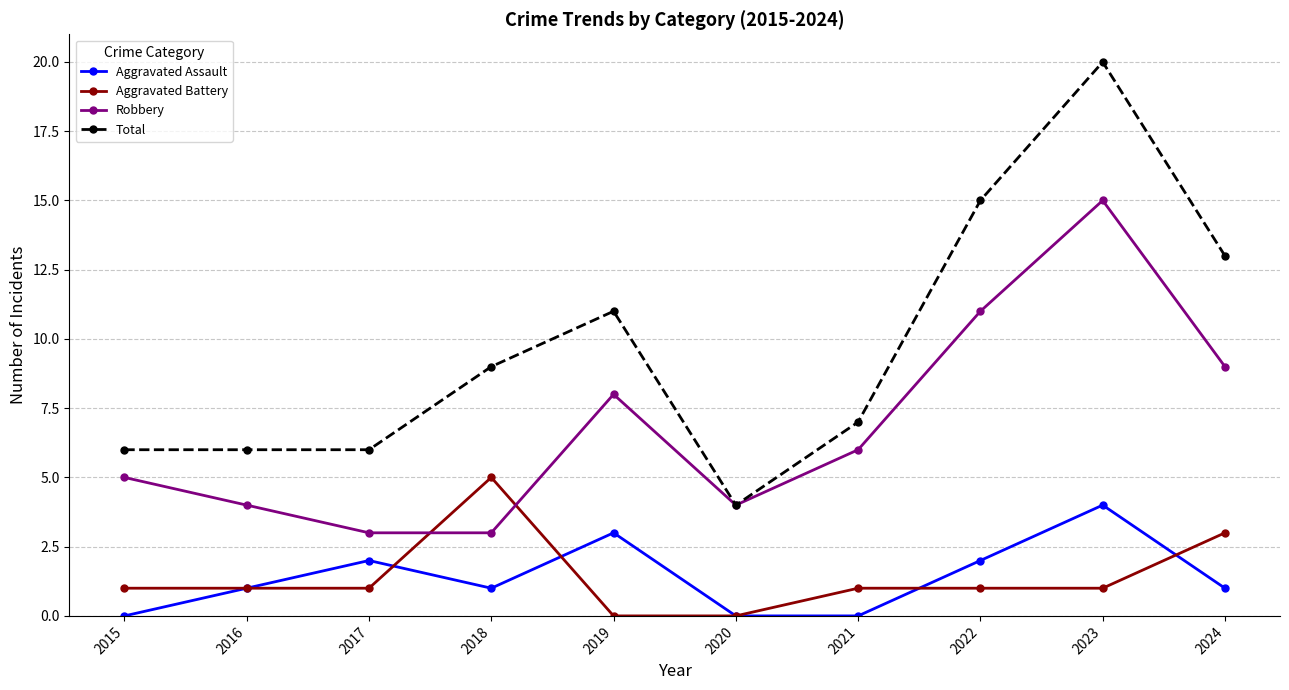

Reading left to right, what are all the values shown in this chart?

Aggravated Assault: 0	1	2	1	3	0	0	2	4	1
Aggravated Battery: 1	1	1	5	0	0	1	1	1	3
Robbery: 5	4	3	3	8	4	6	11	15	9
Total: 6	6	6	9	11	4	7	15	20	13